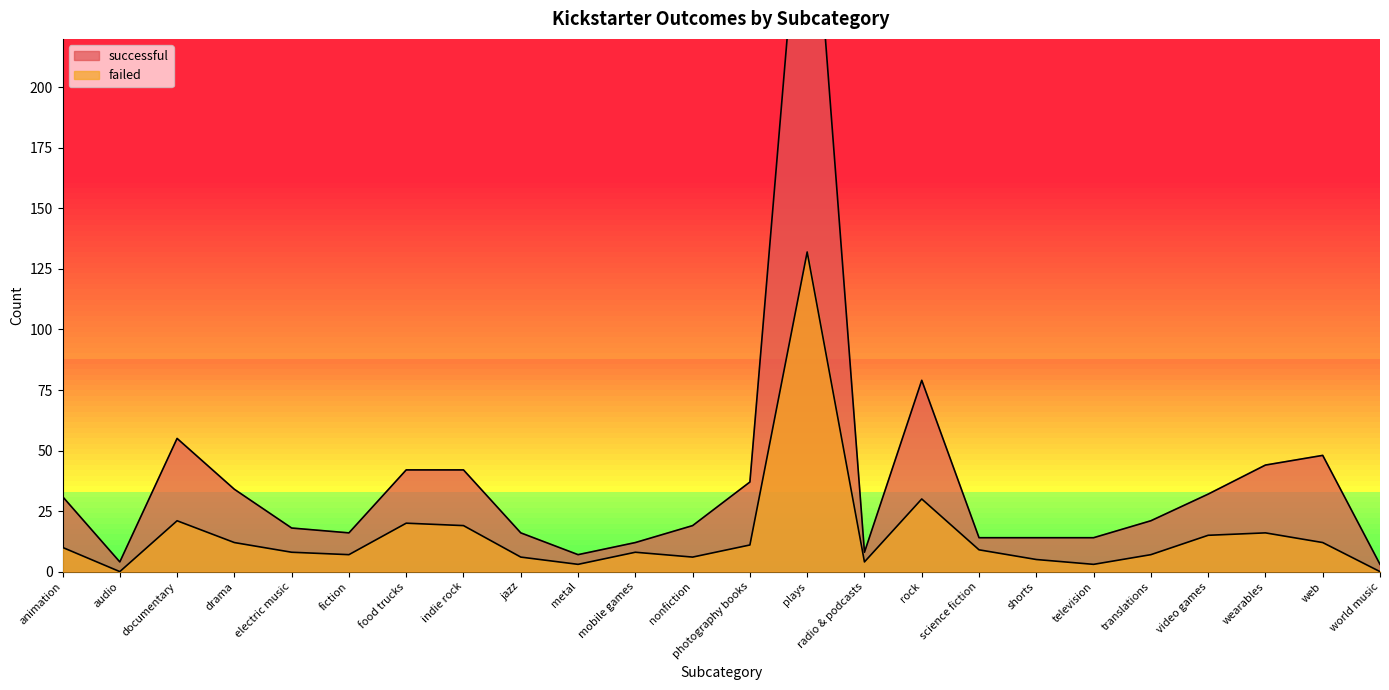

The value of successful at web is 48. True or false?

True